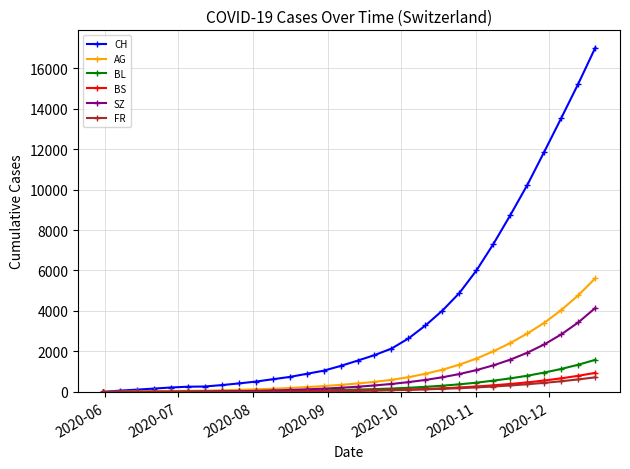

Count the number of categories in the chart.

30